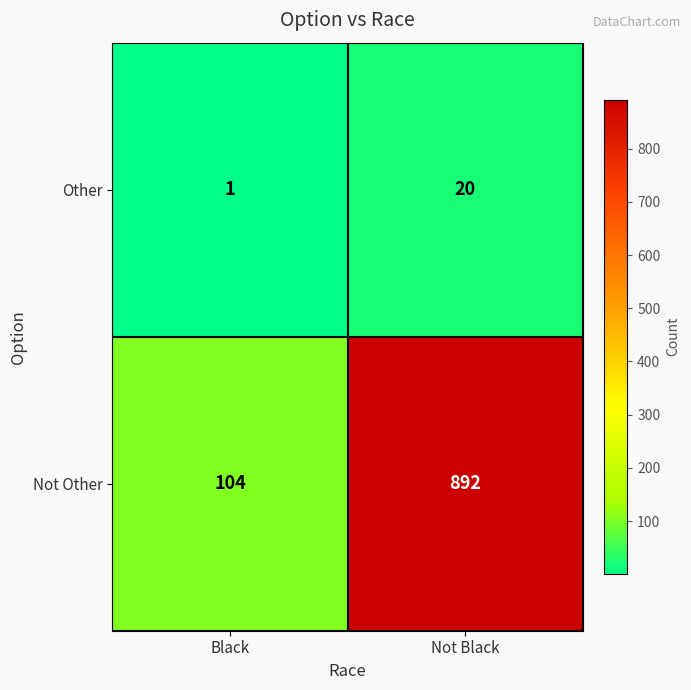

True or false: Not Other has a value of 892 at Not Black.

True